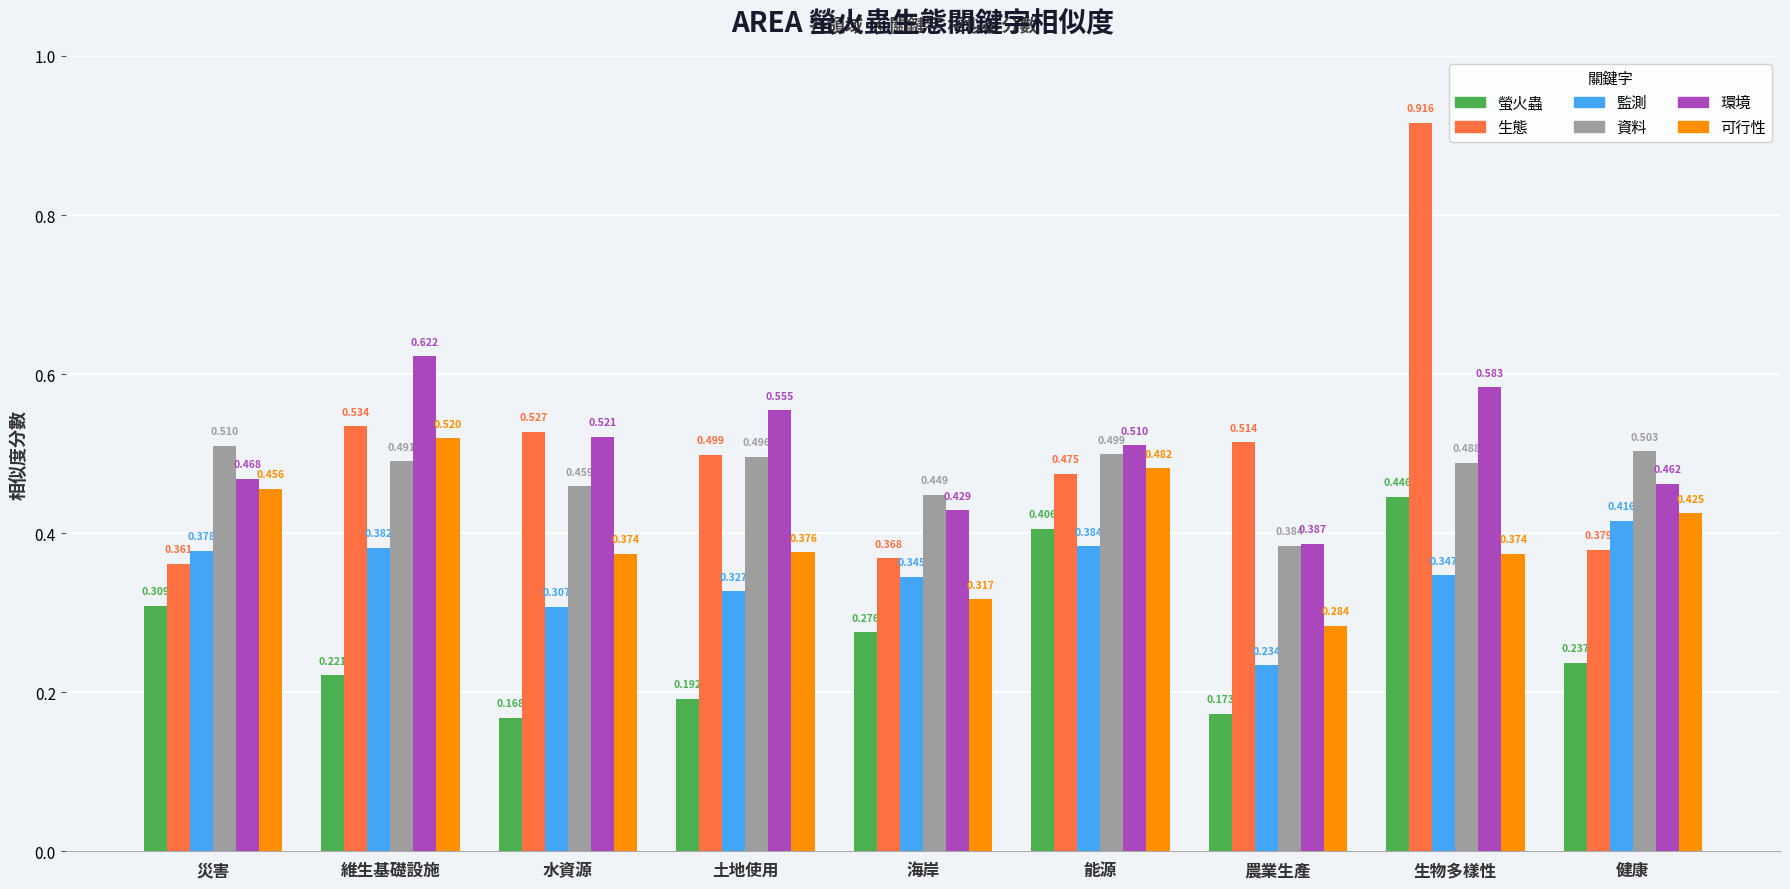

At which category does the chart reach its peak across all series?

生物多樣性